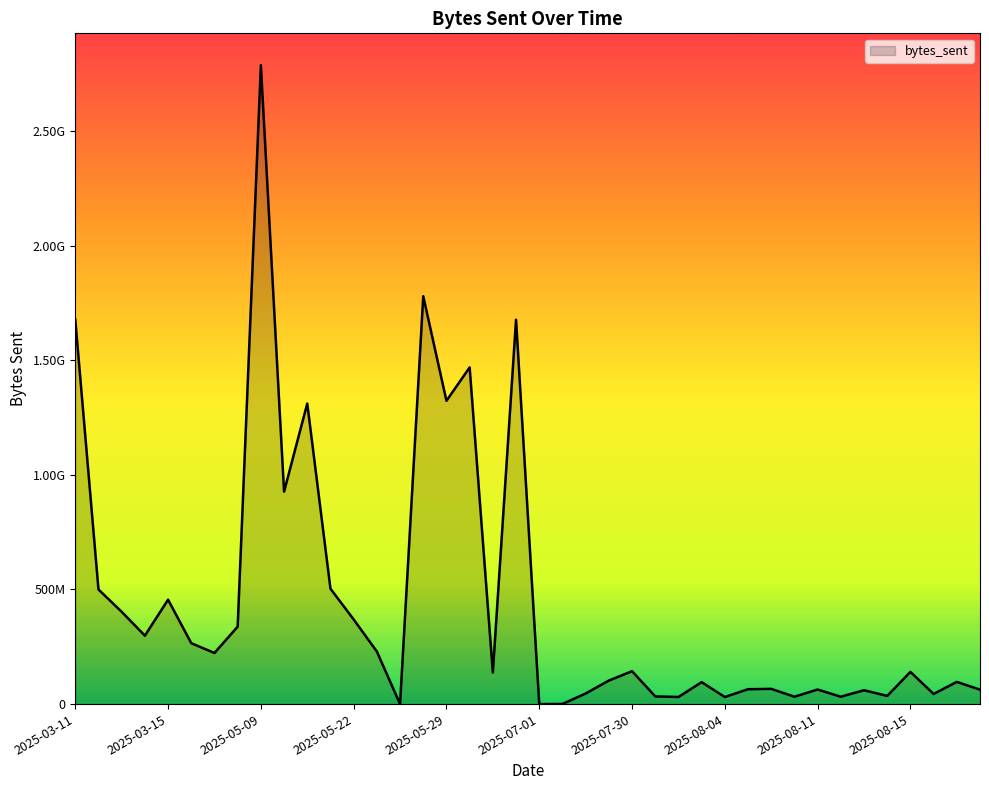

List the labels in order of value, largest first.

2025-05-09, 2025-05-28, 2025-03-11, 2025-06-20, 2025-06-12, 2025-05-29, 2025-05-20, 2025-05-12, 2025-05-21, 2025-03-12, 2025-03-15, 2025-03-13, 2025-05-22, 2025-04-28, 2025-03-14, 2025-03-16, 2025-05-23, 2025-03-17, 2025-07-30, 2025-08-15, 2025-06-19, 2025-07-28, 2025-08-17, 2025-08-03, 2025-08-07, 2025-08-05, 2025-08-11, 2025-08-18, 2025-08-13, 2025-07-15, 2025-08-16, 2025-08-14, 2025-07-31, 2025-08-12, 2025-08-09, 2025-08-01, 2025-08-04, 2025-07-14, 2025-07-01, 2025-05-24